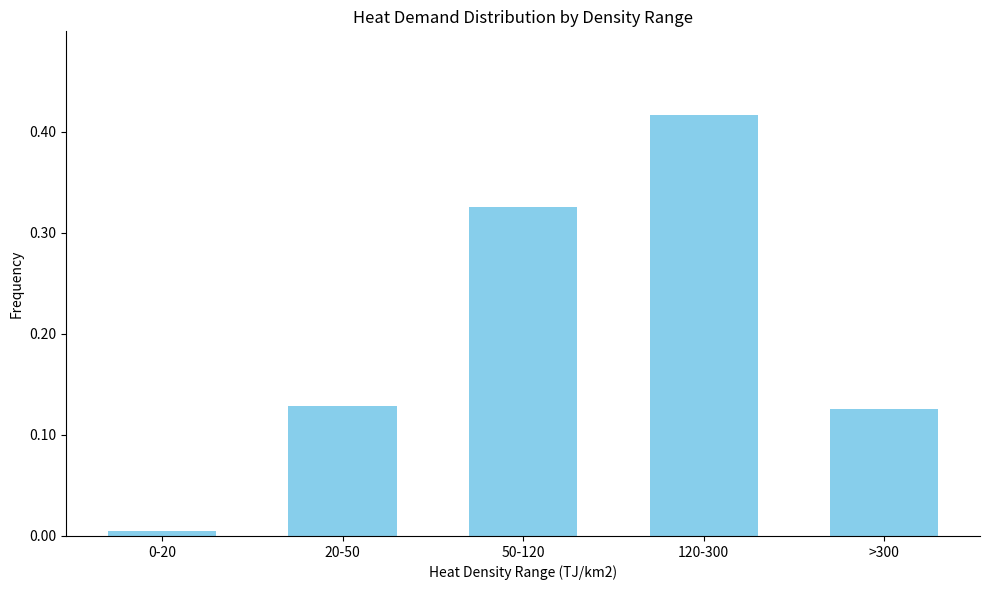

What is the label of the 3rd bar from the left?

50-120